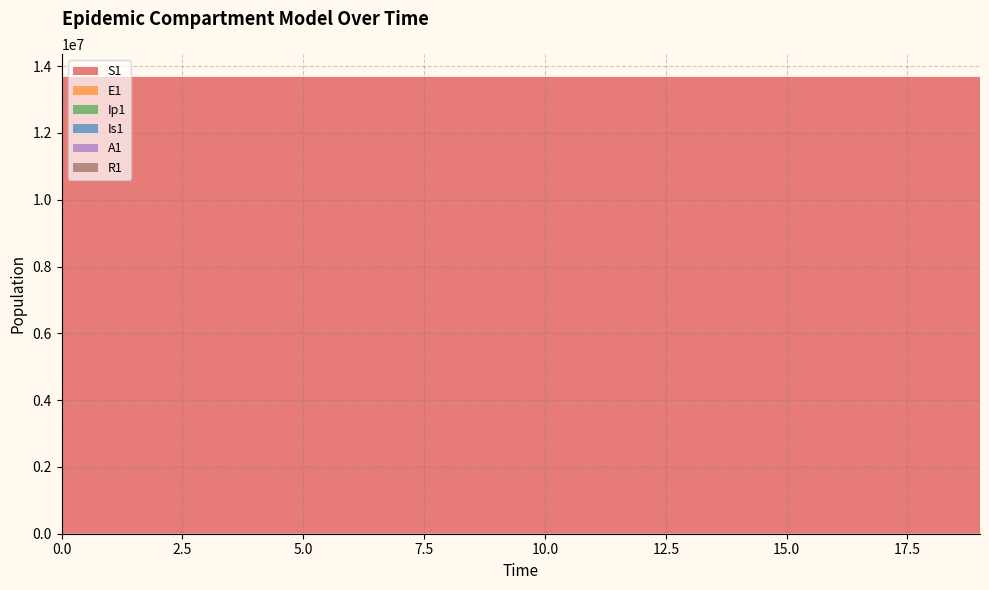

Reading left to right, extract all data points from this chart.

S1: 0=13678500.0	1=13678498.5	2=13678496.9	3=13678495.0	4=13678492.4	5=13678489.0	6=13678484.2	7=13678477.7	8=13678468.9	9=13678456.7	10=13678440.0	11=13678417.1	12=13678385.7	13=13678342.6	14=13678283.6	15=13678202.7	16=13678091.8	17=13677939.7	18=13677731.1	19=13677445.3
E1: 0=0.0	1=1.3	2=2.4	3=3.5	4=4.9	5=6.8	6=9.4	7=12.8	8=17.6	9=24.1	10=33.1	11=45.4	12=62.2	13=85.3	14=116.9	15=160.3	16=219.7	17=301.2	18=413.0	19=566.2
Ip1: 0=0.0	1=0.0	2=0.1	3=0.1	4=0.2	5=0.3	6=0.4	7=0.5	8=0.7	9=1.0	10=1.4	11=1.9	12=2.6	13=3.5	14=4.9	15=6.7	16=9.1	17=12.5	18=17.2	19=23.5
Is1: 0=2.0	1=1.6	2=1.3	3=1.2	4=1.1	5=1.1	6=1.2	7=1.3	8=1.6	9=2.1	10=2.7	11=3.6	12=4.9	13=6.7	14=9.1	15=12.4	16=17.0	17=23.3	18=31.9	19=43.8
A1: 0=0.0	1=0.1	2=0.5	3=1.0	4=1.6	5=2.4	6=3.5	7=5.0	8=7.0	9=9.7	10=13.3	11=18.3	12=25.2	13=34.6	14=47.5	15=65.1	16=89.3	17=122.4	18=167.8	19=230.1
R1: 0=0.0	1=0.4	2=0.8	3=1.2	4=1.8	5=2.4	6=3.3	7=4.6	8=6.2	9=8.5	10=11.5	11=15.7	12=21.5	13=29.3	14=40.1	15=54.9	16=75.1	17=102.9	18=141.0	19=193.2